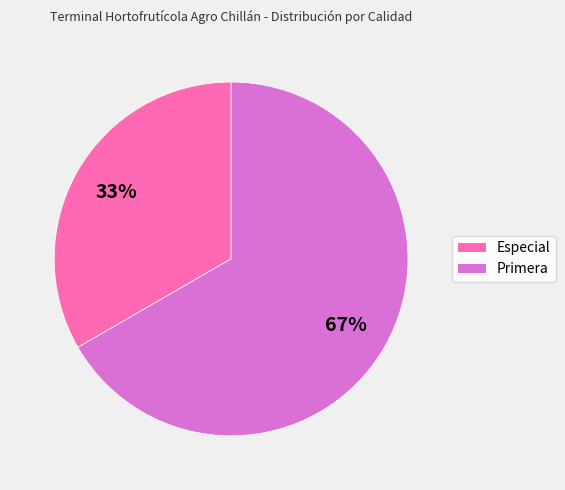

What is the largest slice in the pie chart?

Primera